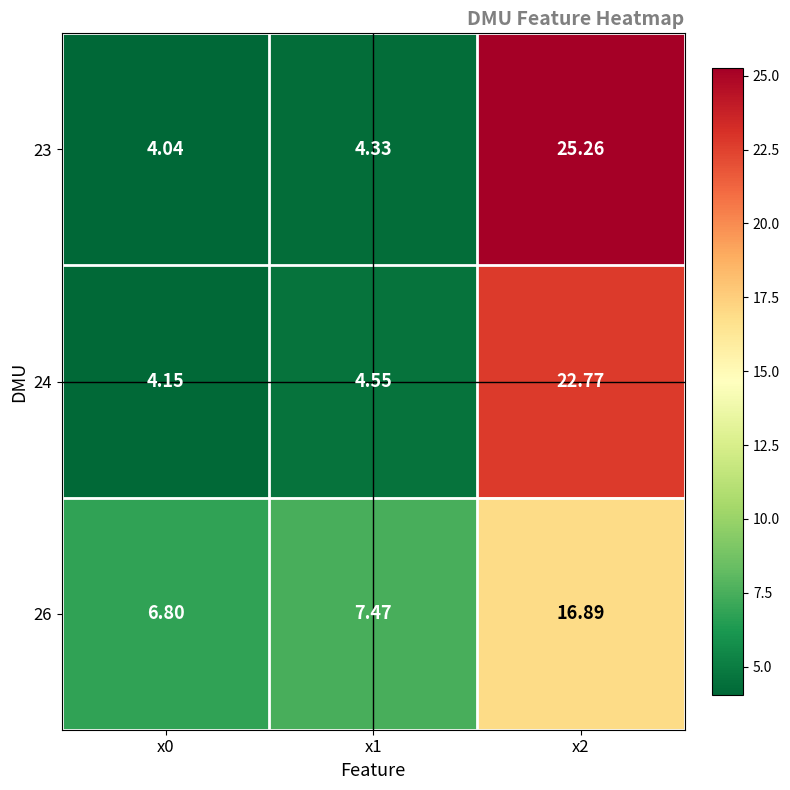

Is the value of 26 at x0 greater than the value of 24 at x2?

No